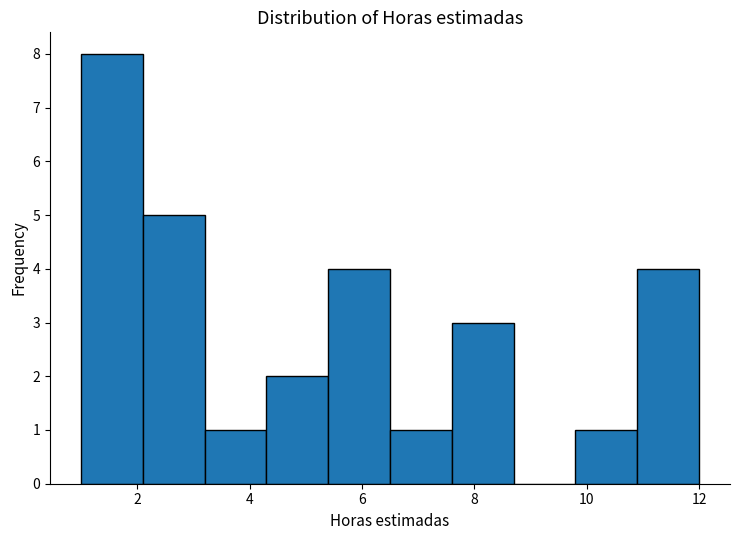

How tall is the bar that spans 5.4 to 6.5 on the x-axis? Neither the bar edges nor the heights are printed on the chart, so give them approximately, as read against the axes.

4